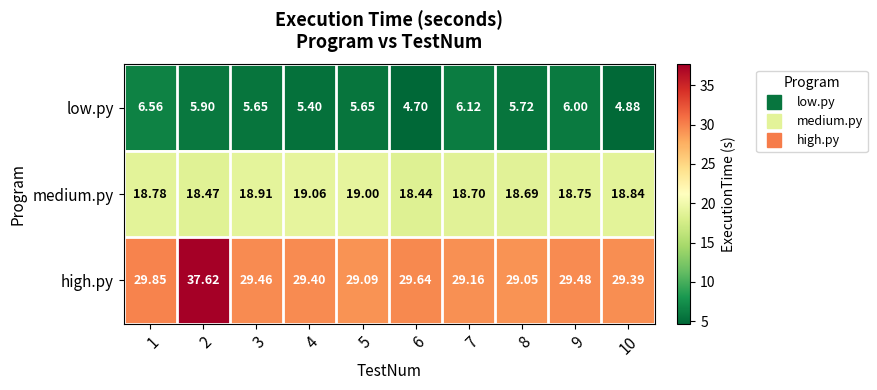

Rank the series by their maximum value, from lowest to highest.

low.py, medium.py, high.py